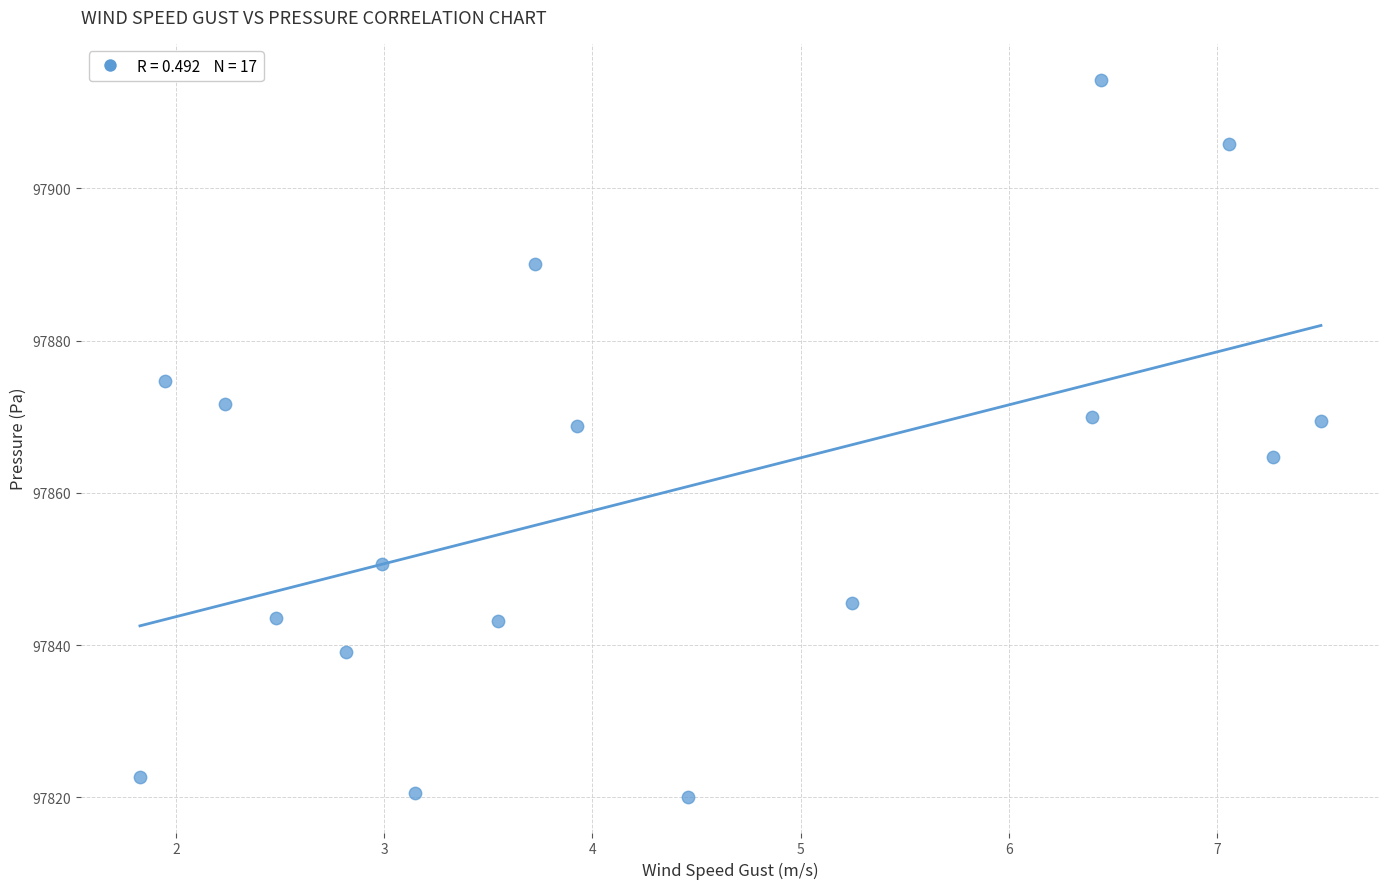

What is the range of Y values (max minus min)?

94.2